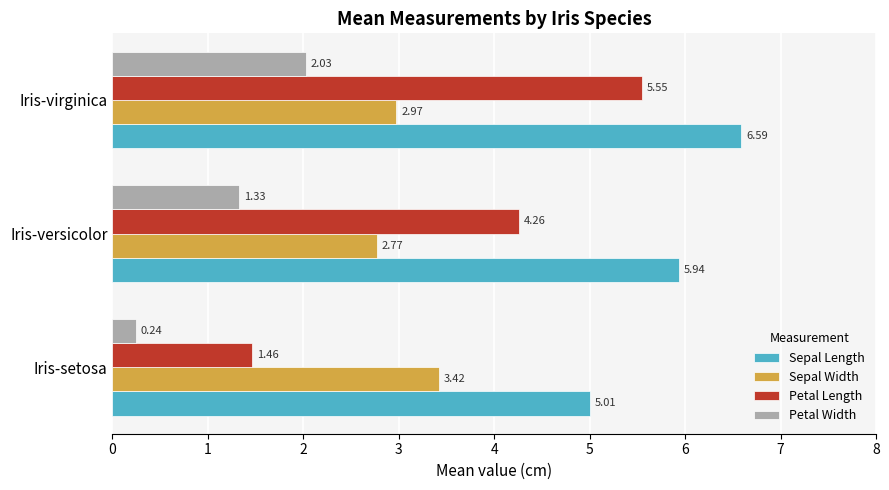

Which series has the widest spread of values?

Petal Length